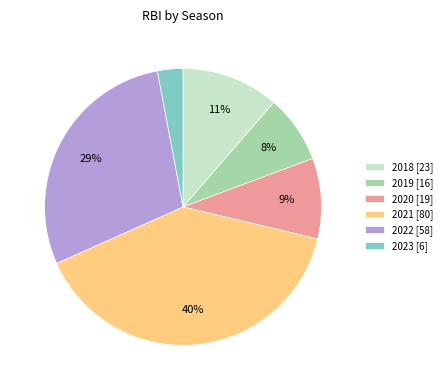

Count the number of slices in the pie.

6